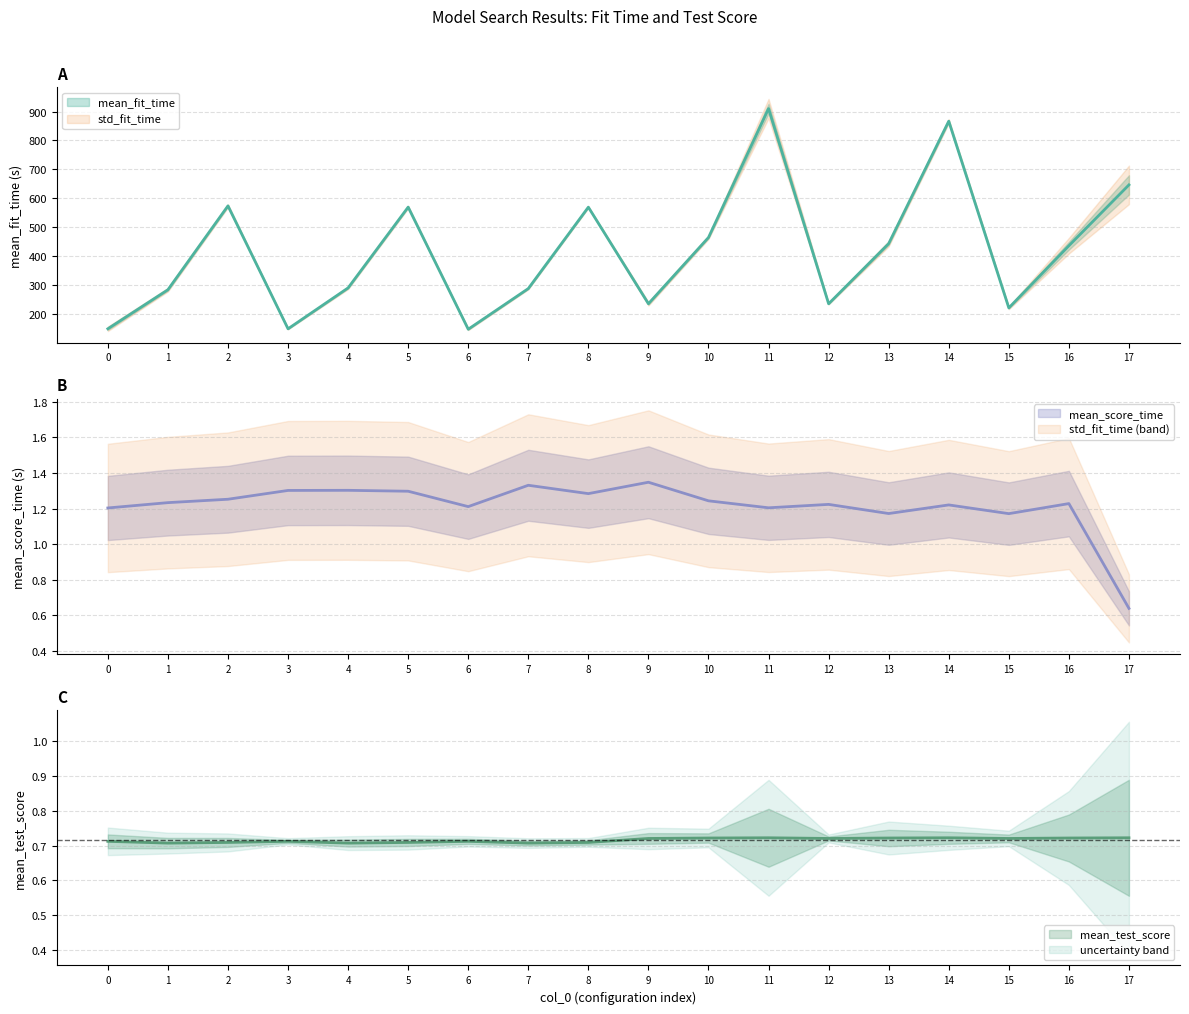

What is the minimum value shown in the chart?

0.6